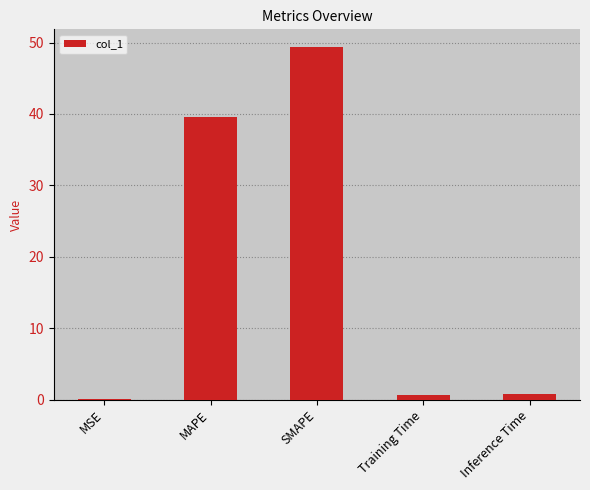

Which has a higher value, SMAPE or Training Time?

SMAPE